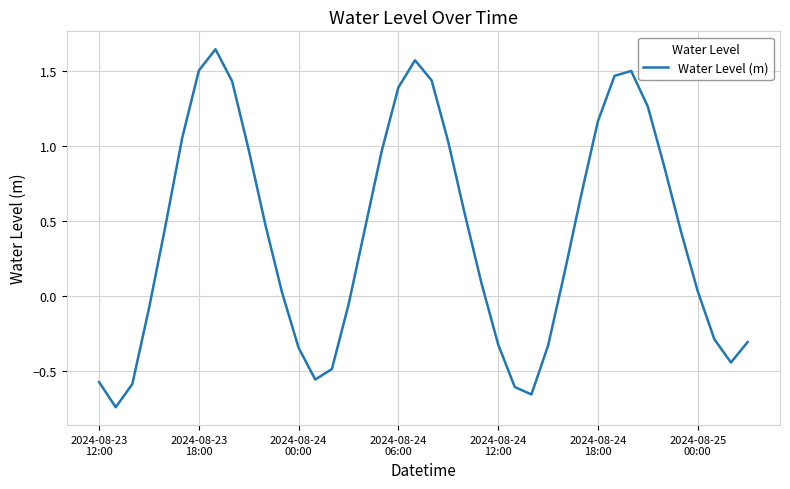

Does the chart have visible grid lines?

Yes